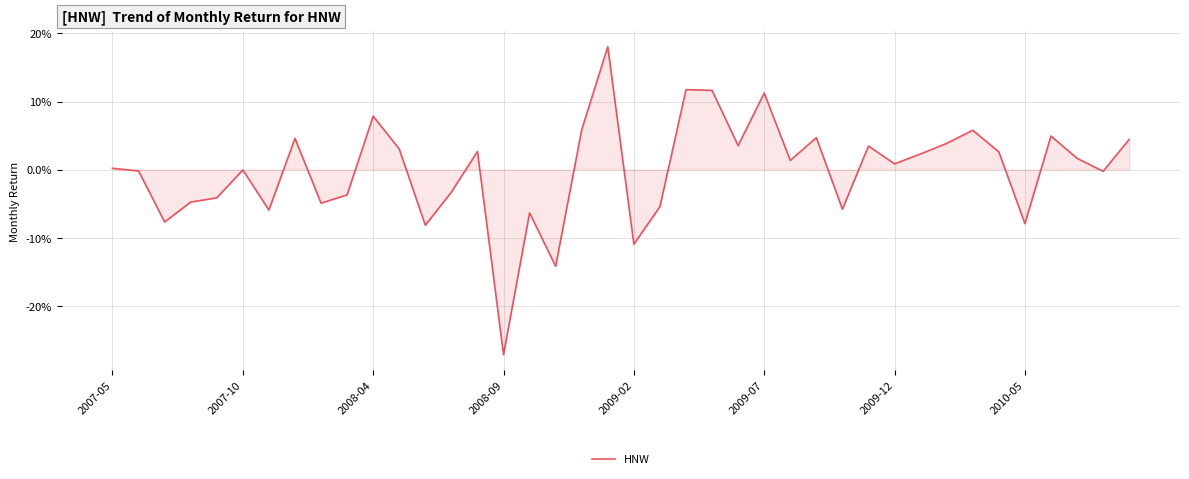

What is the difference between the second highest and minimum values?

0.4